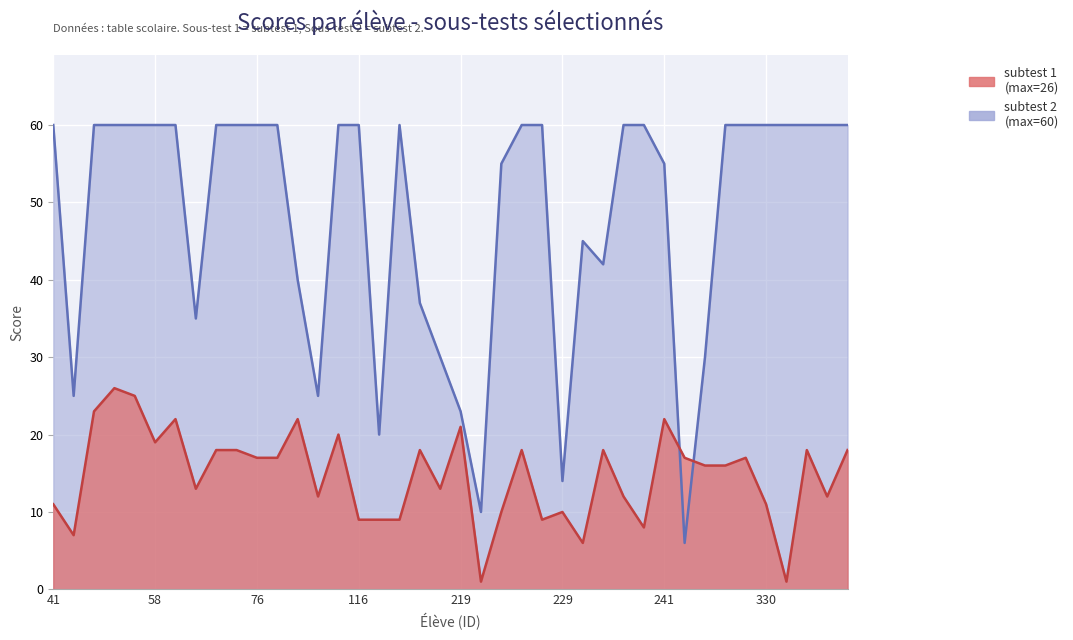

Which has a higher value, 333 or 219?

219